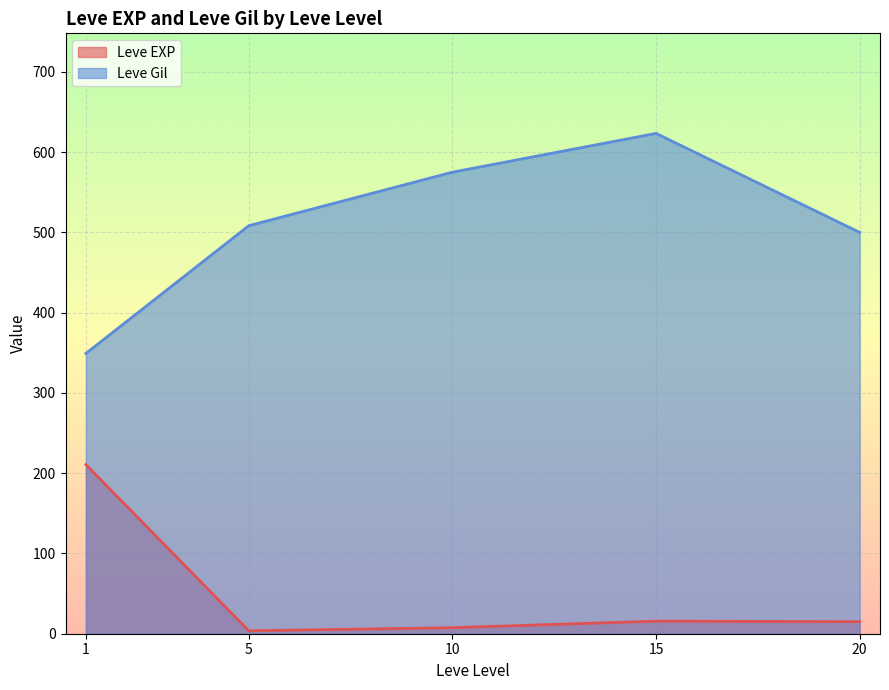

The Leve EXP series shows 7 at 10. True or false?

True